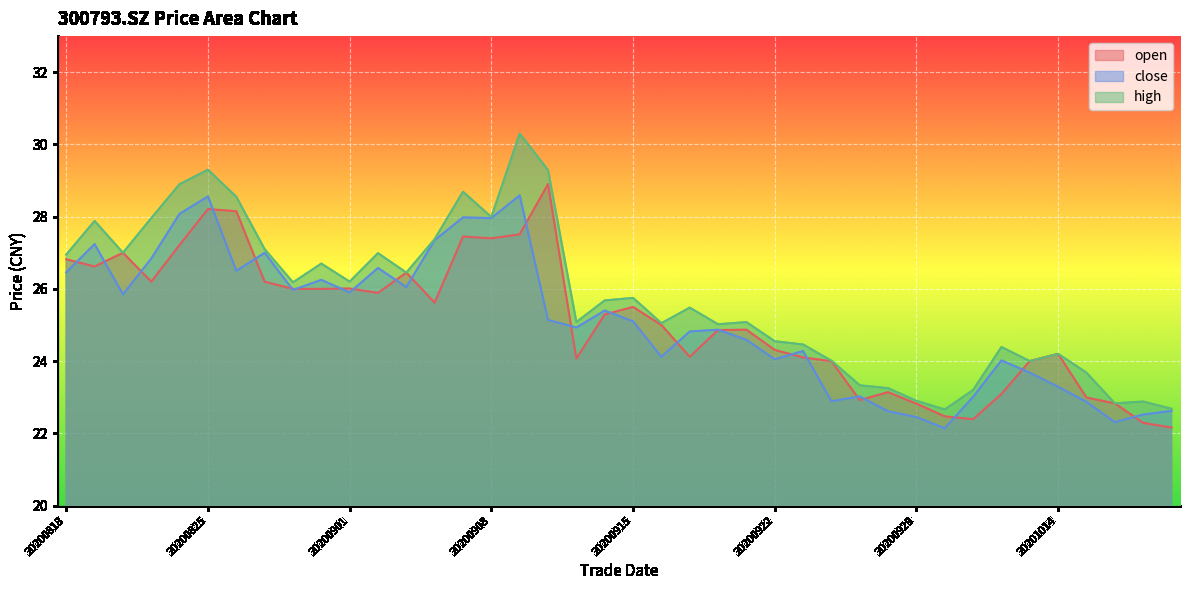

Where is open nearest to the value 25?

20200916